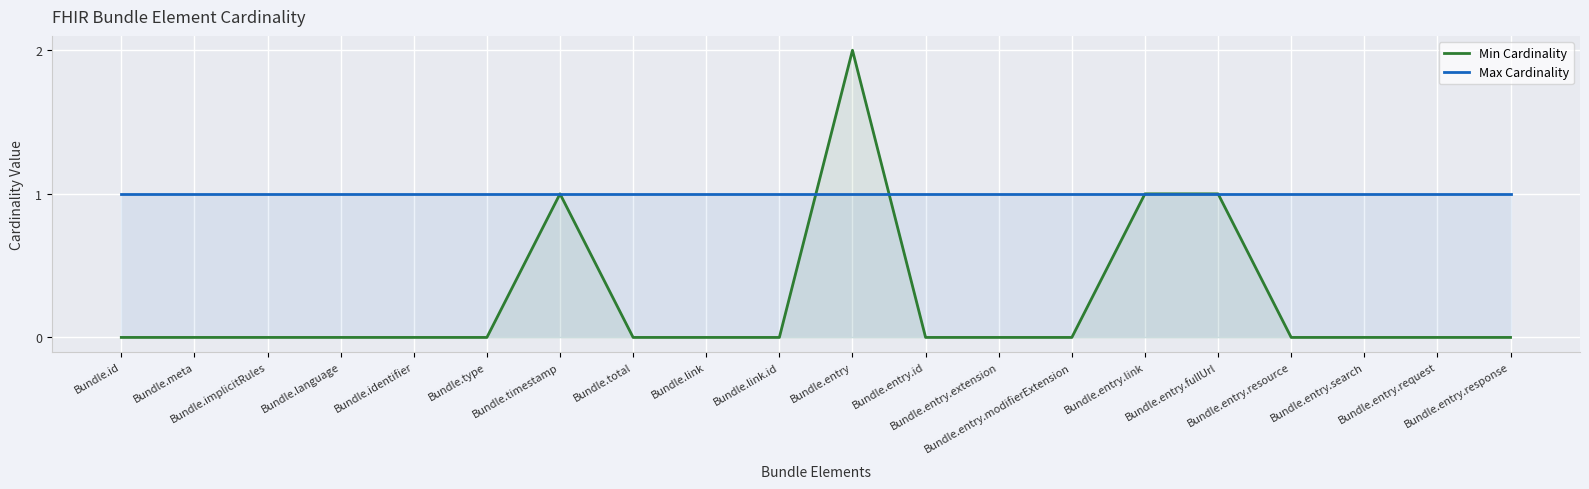

True or false: Max Cardinality has a value of 2 at Bundle.entry.modifierExtension.

False